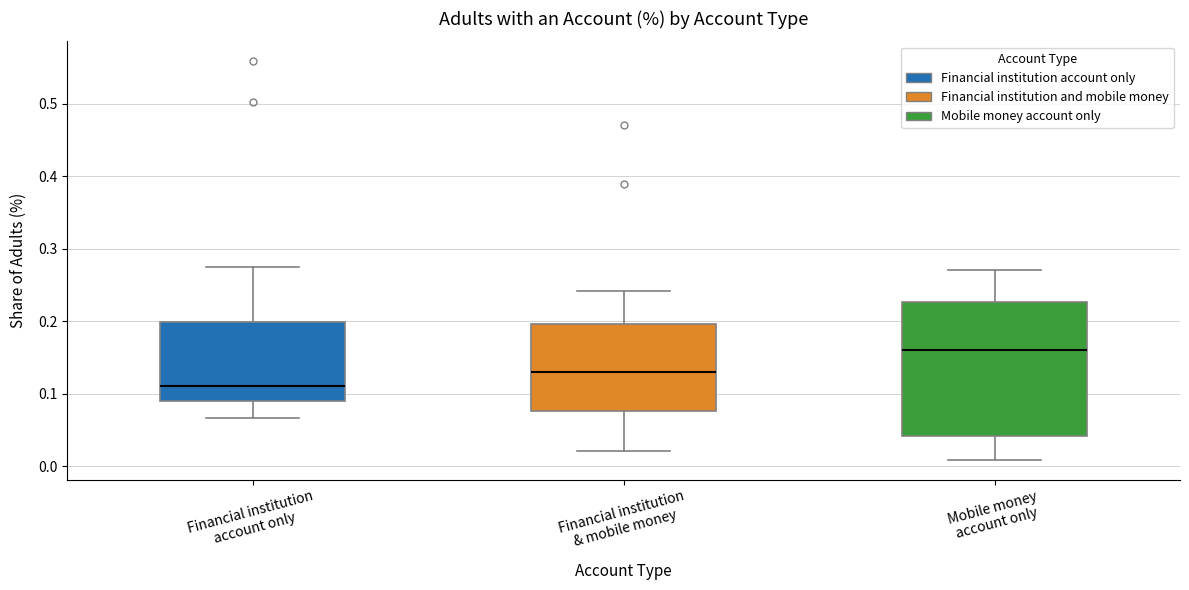

Which box's median line is the lowest?

Financial institution account only